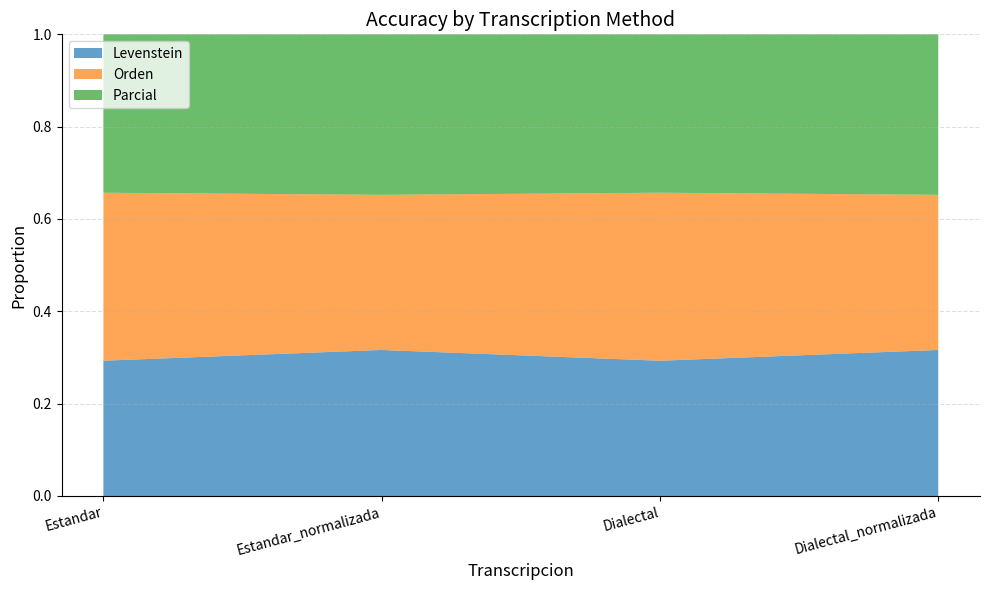

Reading right to left, what are all the values shown in this chart?

Levenstein: 71.8	61.4	71.8	61.4
Orden: 76.3	76.3	76.3	76.3
Parcial: 78.9	71.9	78.9	71.9